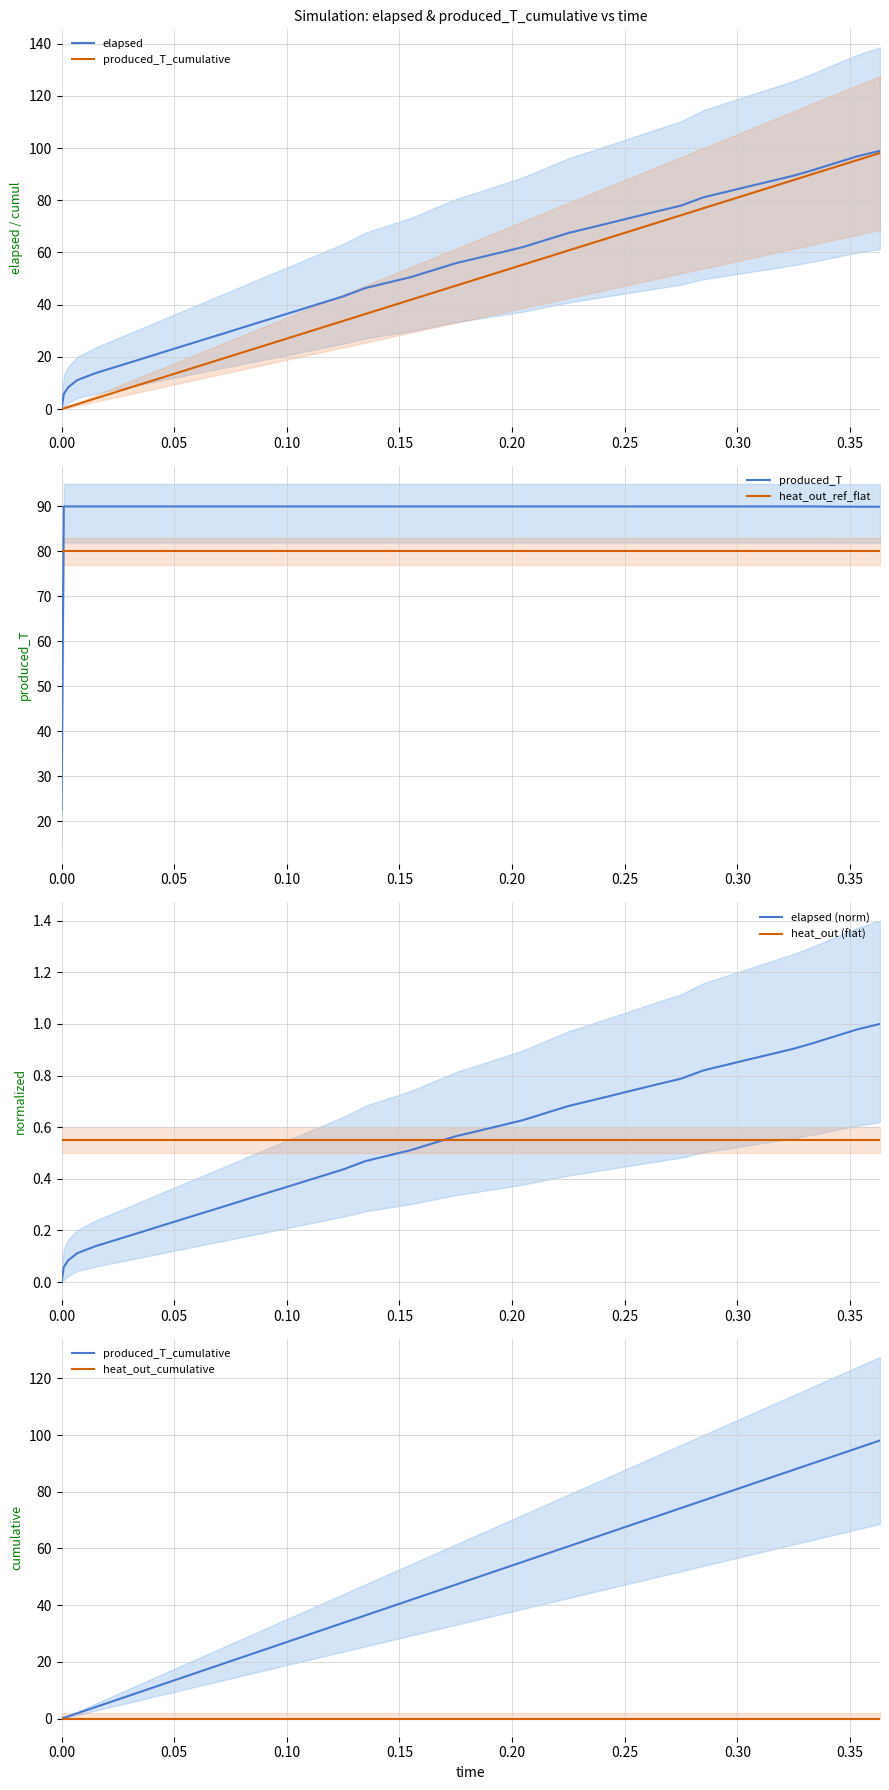

What is the average value of the produced_T_cumulative series?

46.2